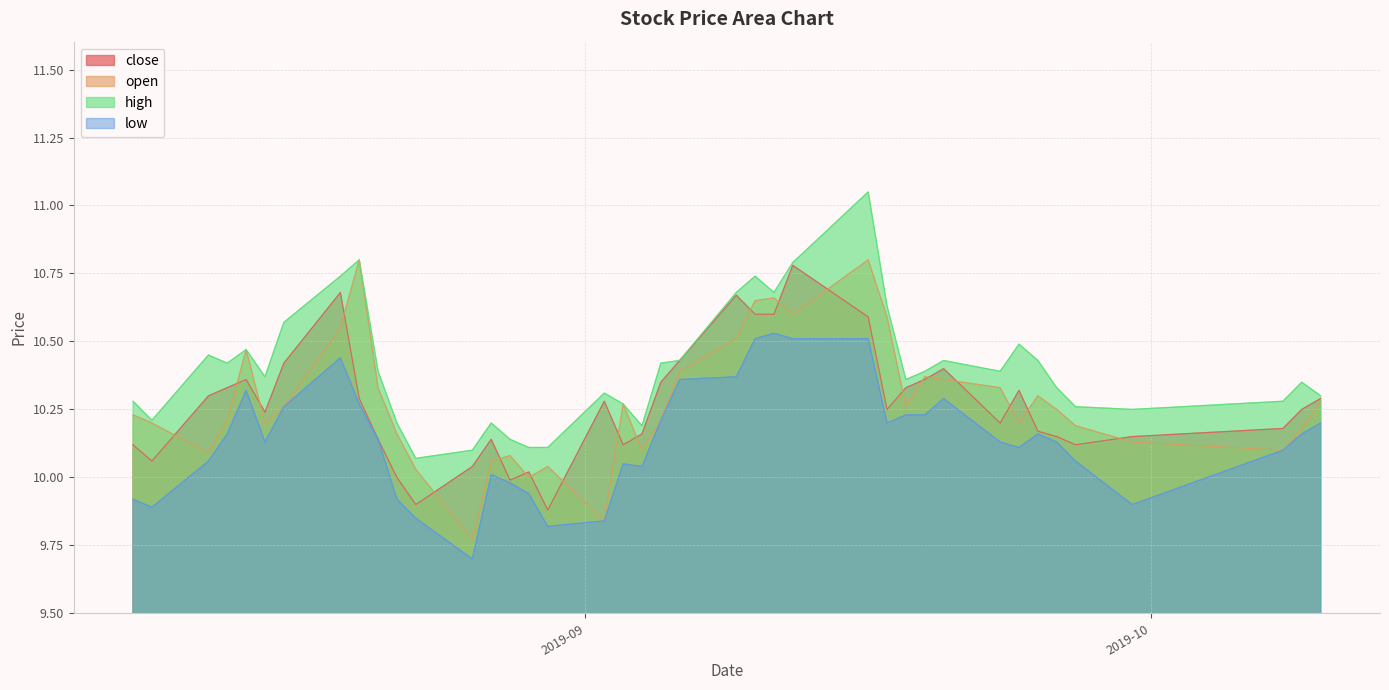

Is the value of close at 2019-08-26 greater than the value of low at 2019-10-10?

No